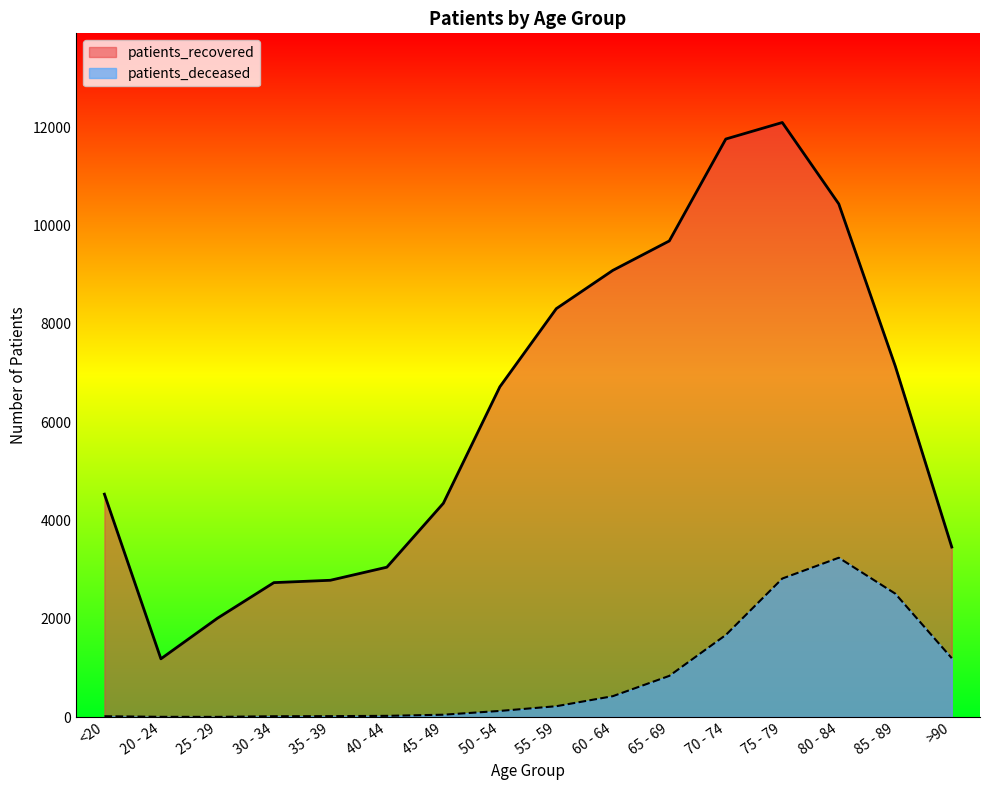

True or false: patients_deceased and patients_recovered intersect in this chart.

False